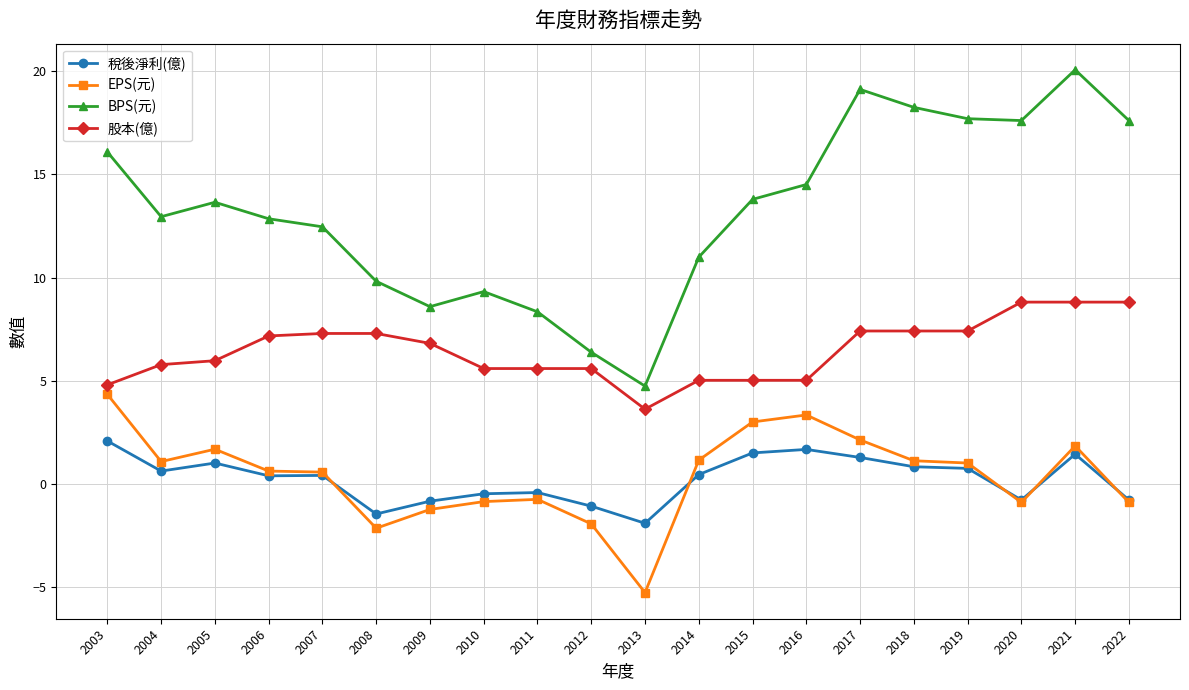

What value does the BPS(元) series have at 2015?

13.8